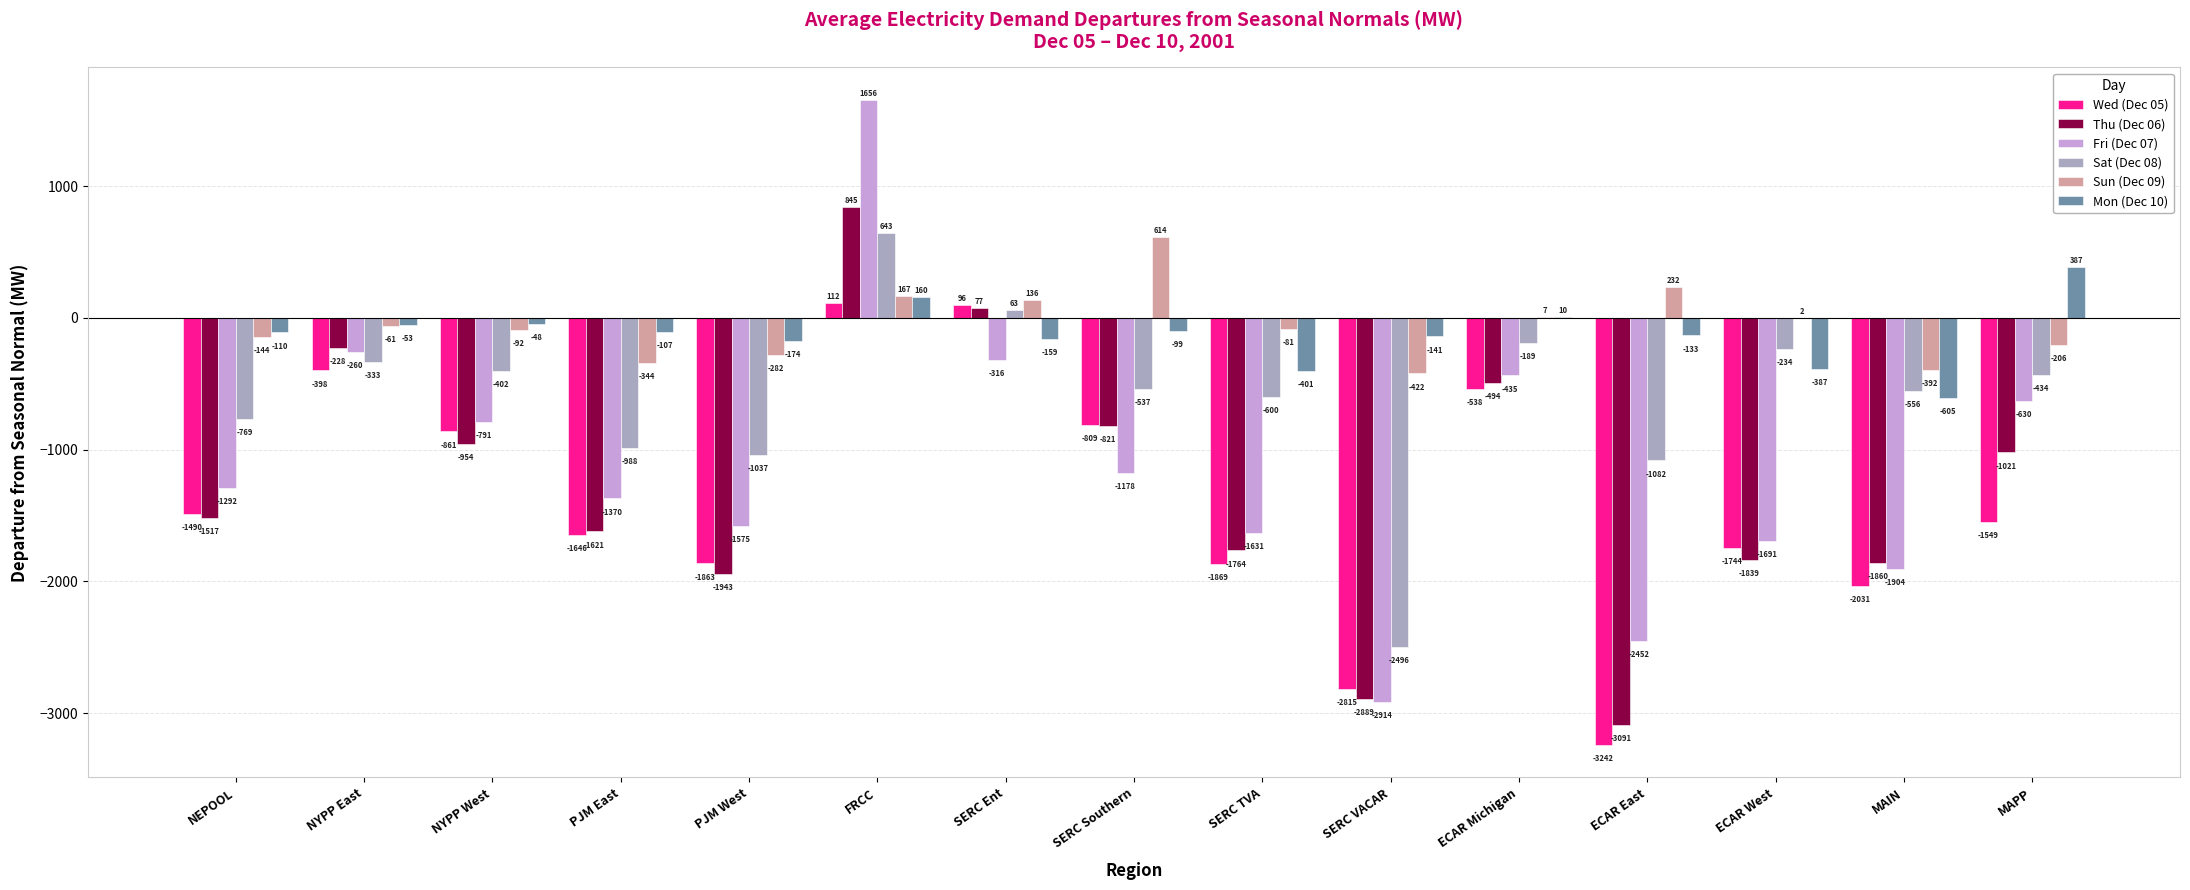

At which label is Mon (Dec 10) closest to -108?

PJM East